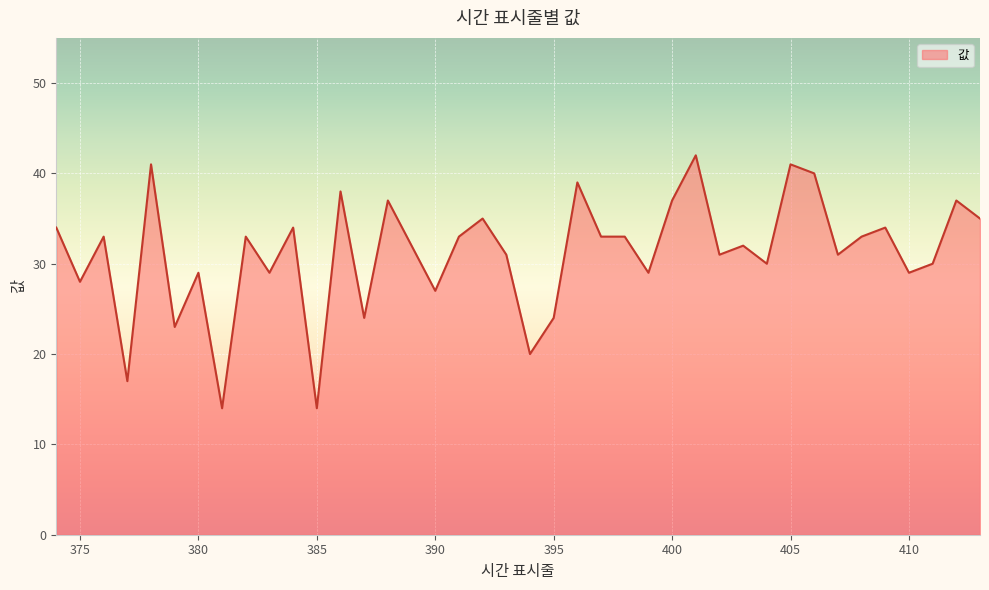

What is the minimum value shown in the chart?

14